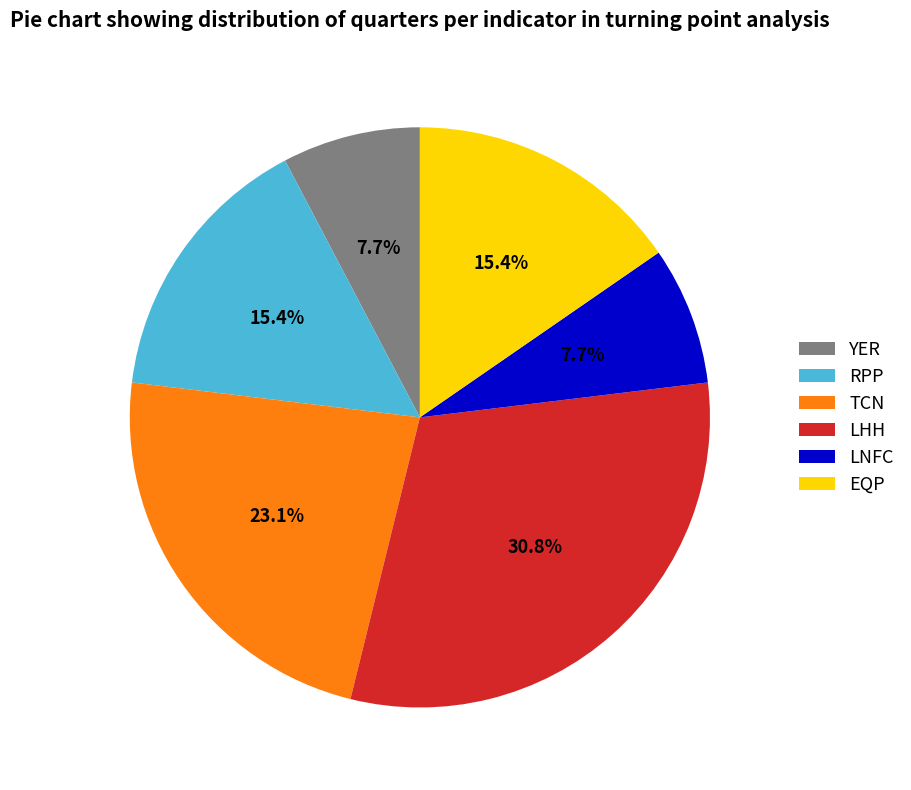

Count the number of slices in the pie.

6